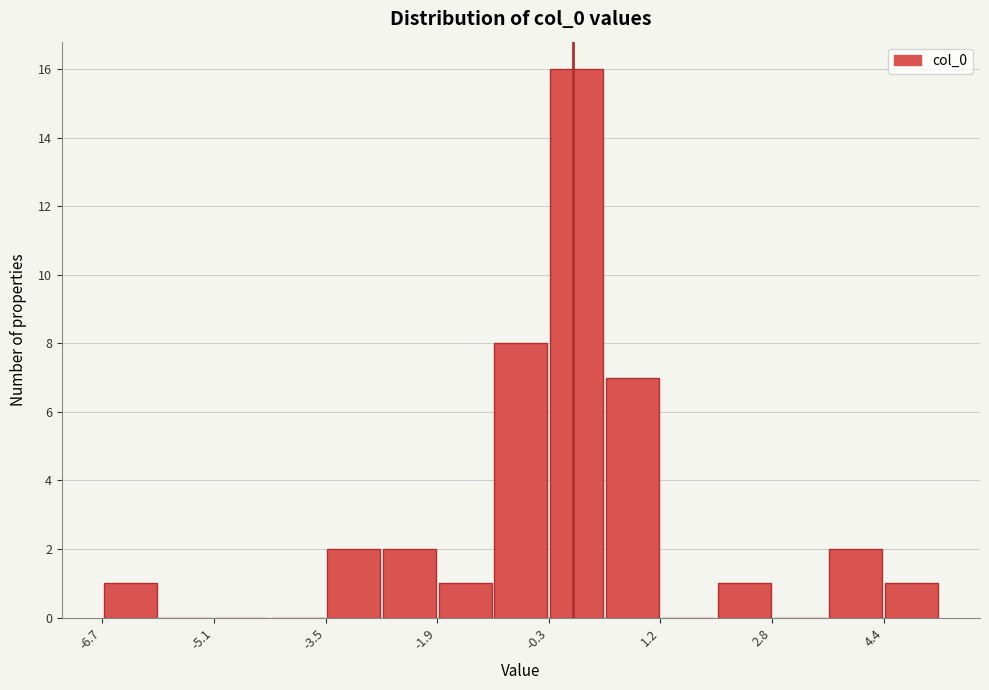

Read against the x-axis, roughly where is the centre of the tallest bar?

0.0